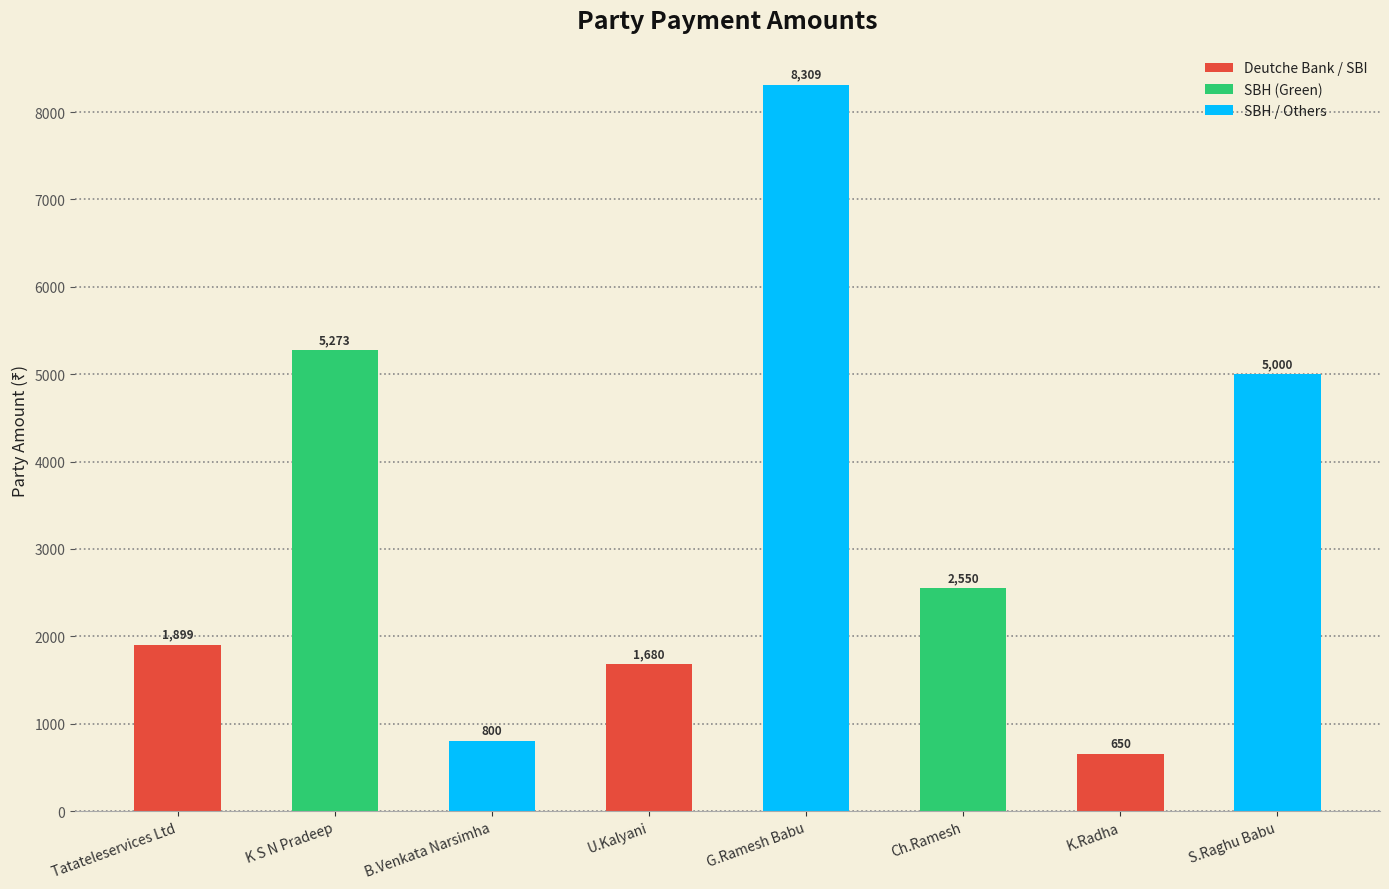

Reading left to right, list all the values displayed in this chart.

1899	5273	800	1680	8309	2550	650	5000